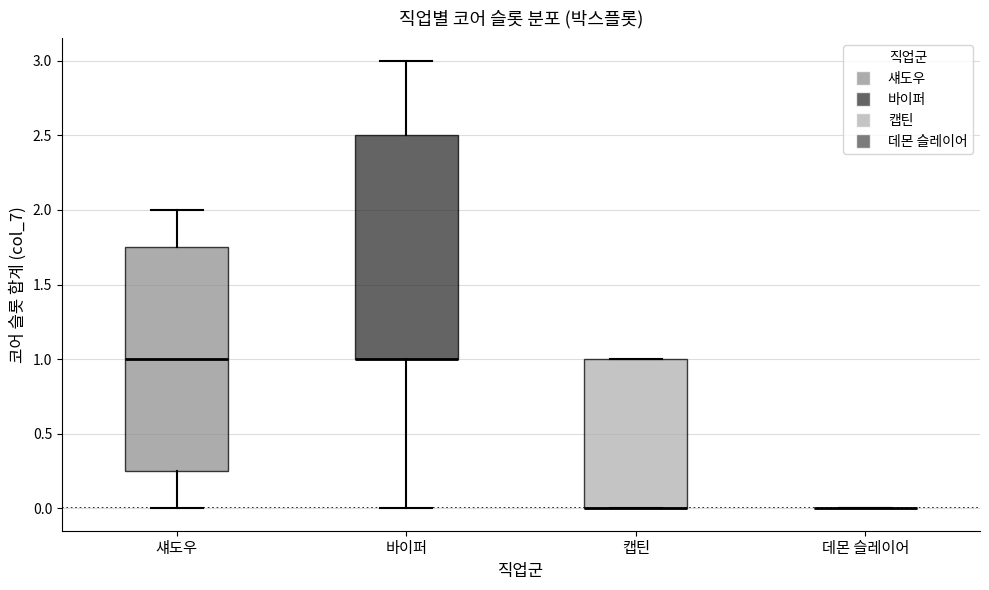

Reading left to right, read every box against the y-axis: the position of its median line, the range the box covers, and the ends of its whiskers. The values are not printed on the chart, so give them approximately, as read against the axis.

섀도우: median 1.00, box 0.25 to 1.75, whiskers 0.00 to 2.00
바이퍼: median 1.00 (drawn on the box's lower edge), box 1.00 to 2.50, whiskers 0.00 to 3.00
캡틴: median 0.00 (drawn on the box's lower edge), box 0.00 to 1.00, whiskers 0.00 to 1.00
데몬 슬레이어: box collapsed to a line at 0.00, whiskers 0.00 to 0.00